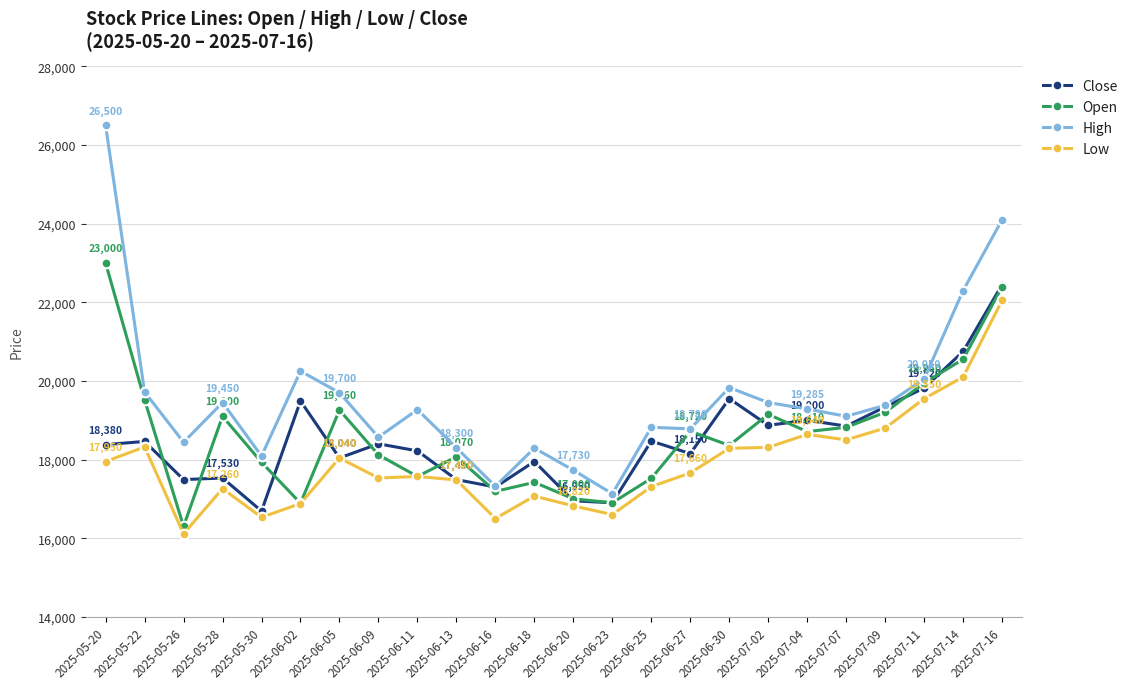

True or false: Low has more than 2 interior local peaks.

True